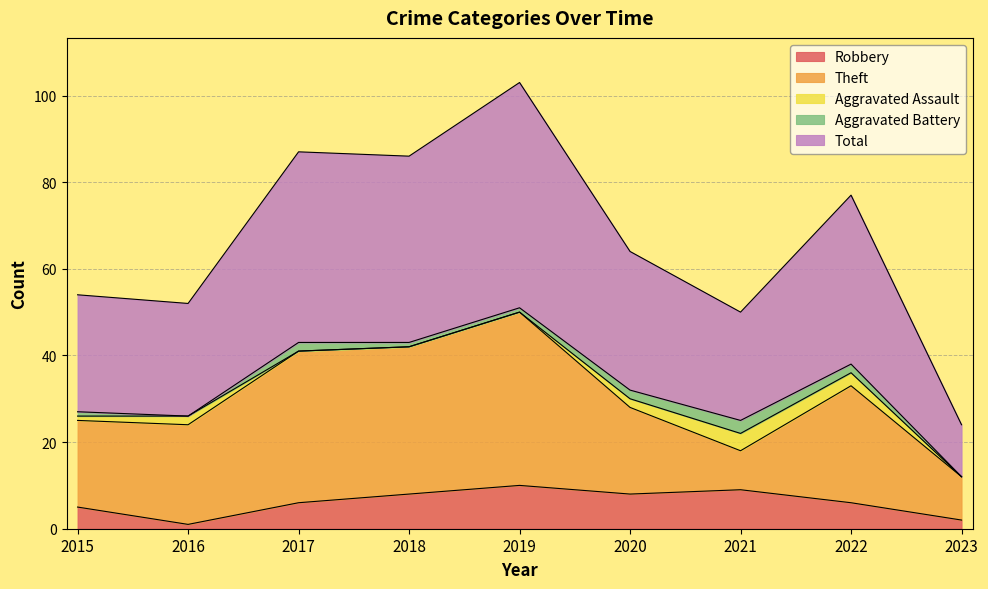

True or false: Aggravated Battery and Theft cross at least once.

False